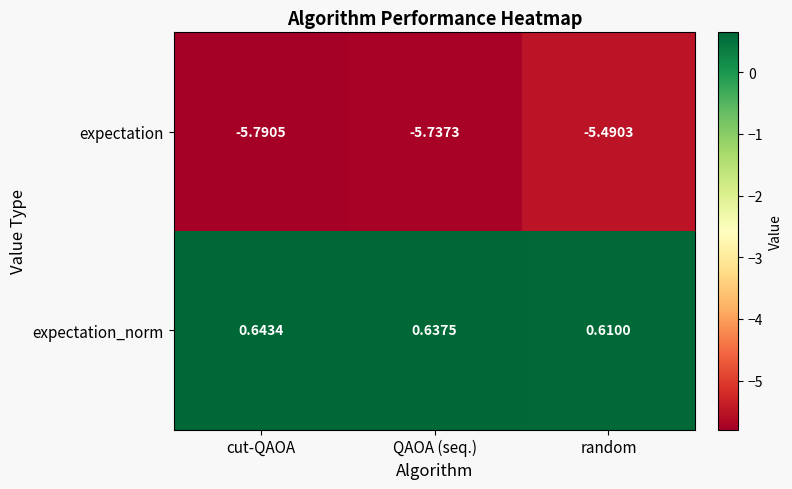

At which category is the sum across all series the highest?

random